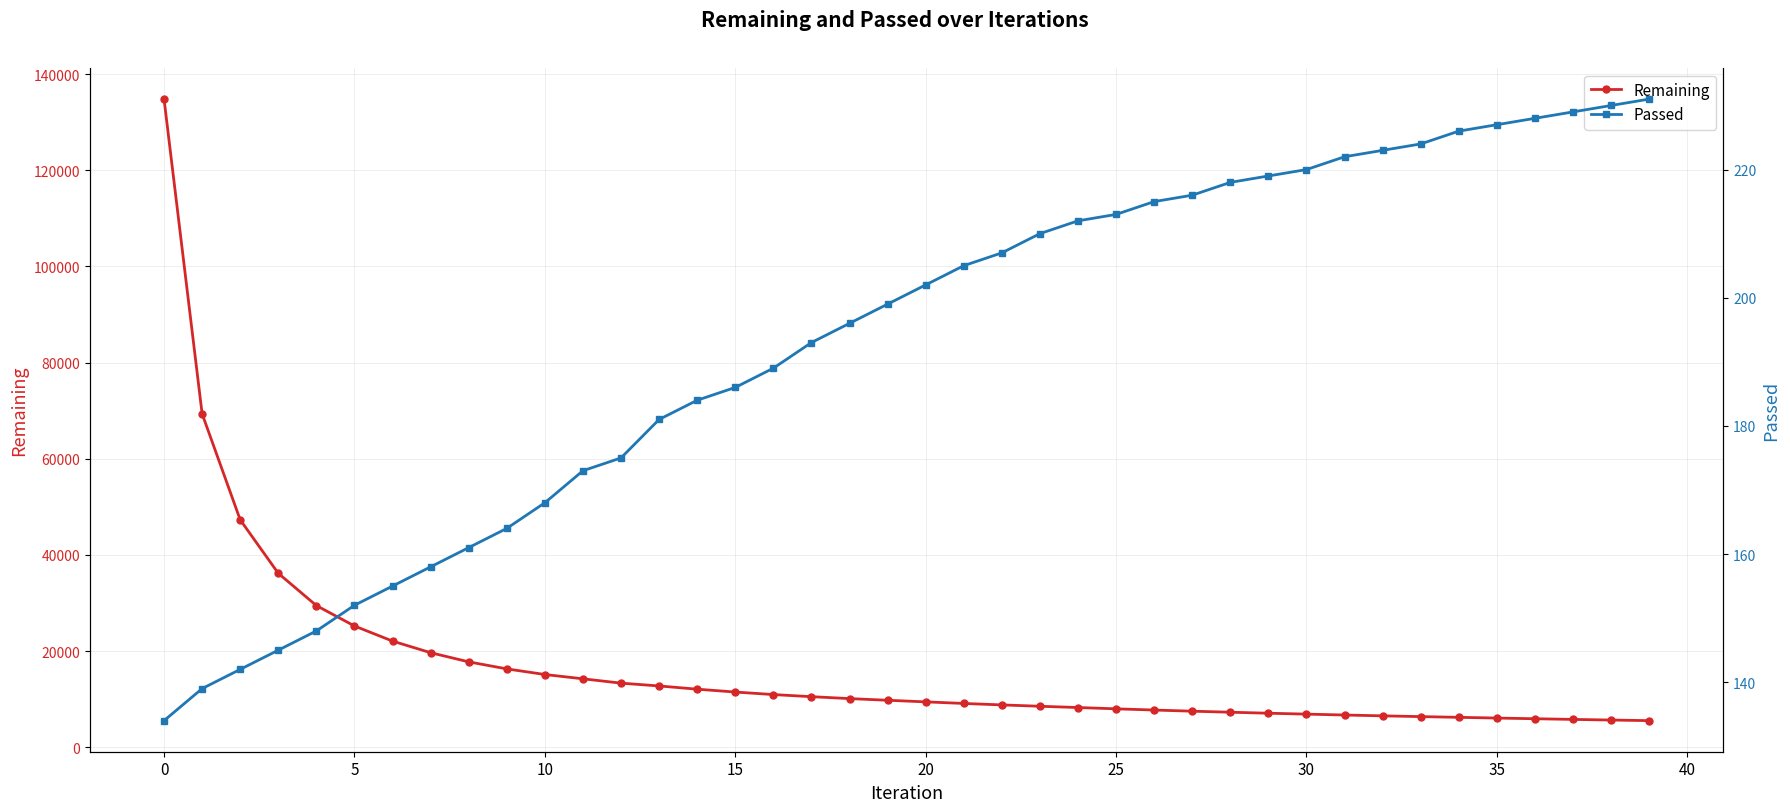

What is the value of the Remaining point at the 14th from the left?

12765